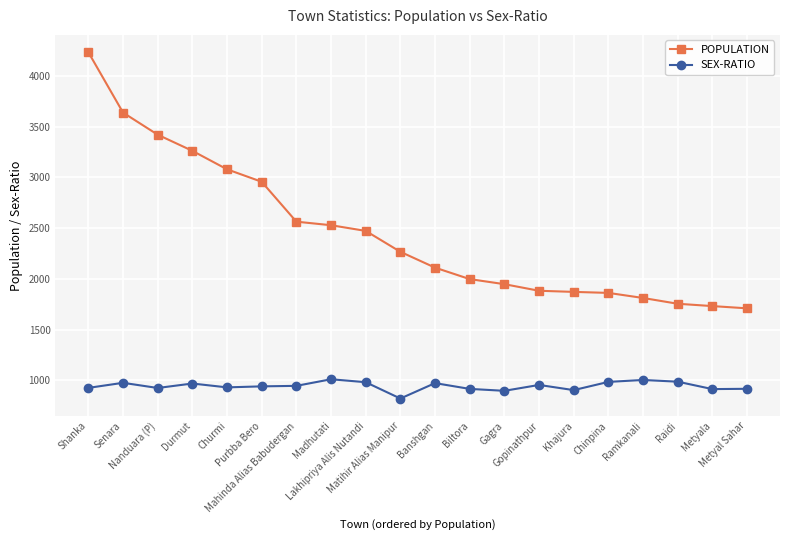

True or false: POPULATION and SEX-RATIO cross at least once.

False